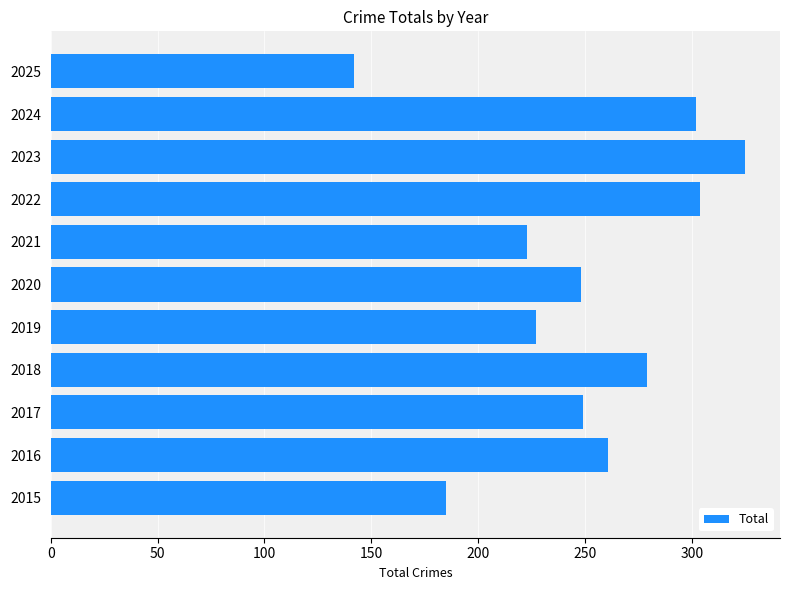

The chart shows a value of 379 at 2018. True or false?

False